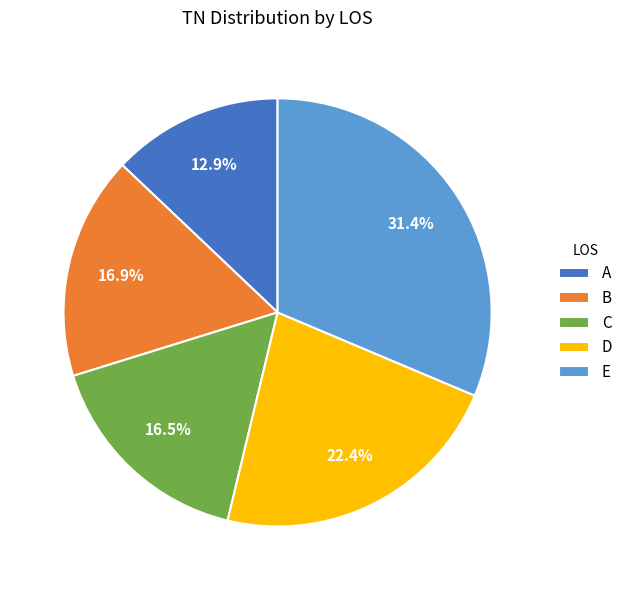

Is there any slice that represents more than half of the pie?

No